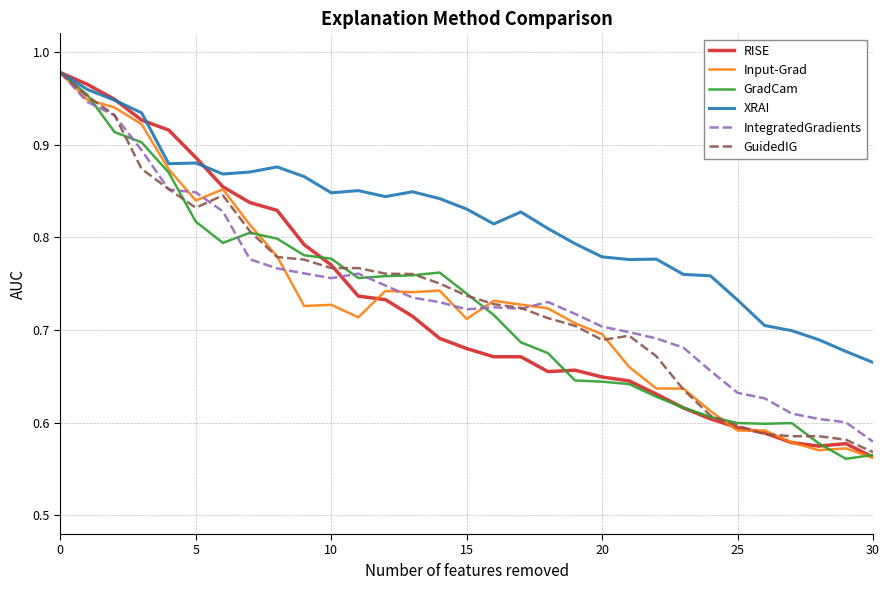

Which series has the largest total across all categories?

XRAI